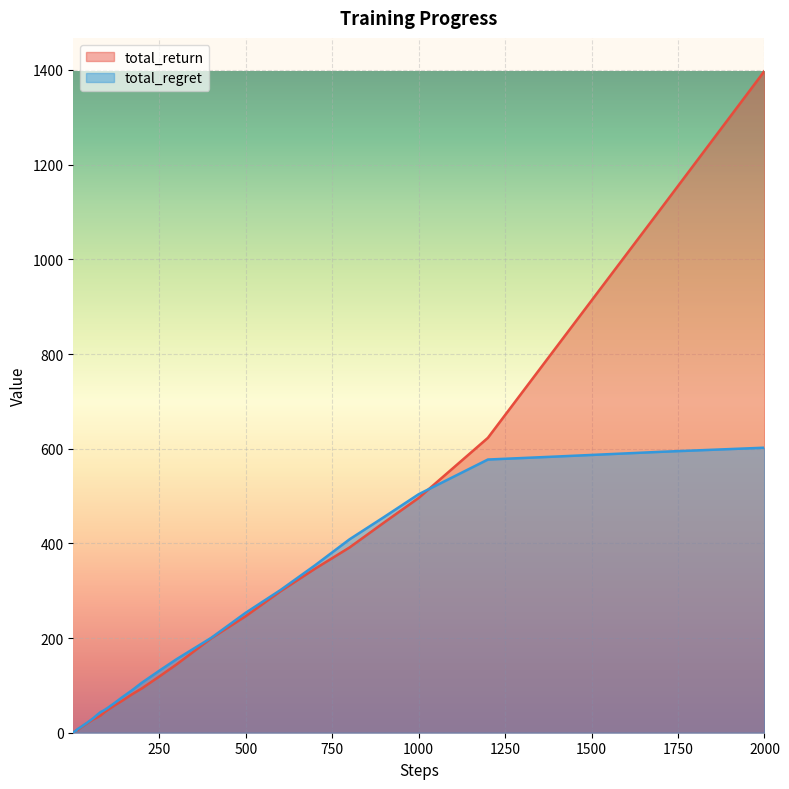

At which category is the sum across all series the highest?

2000